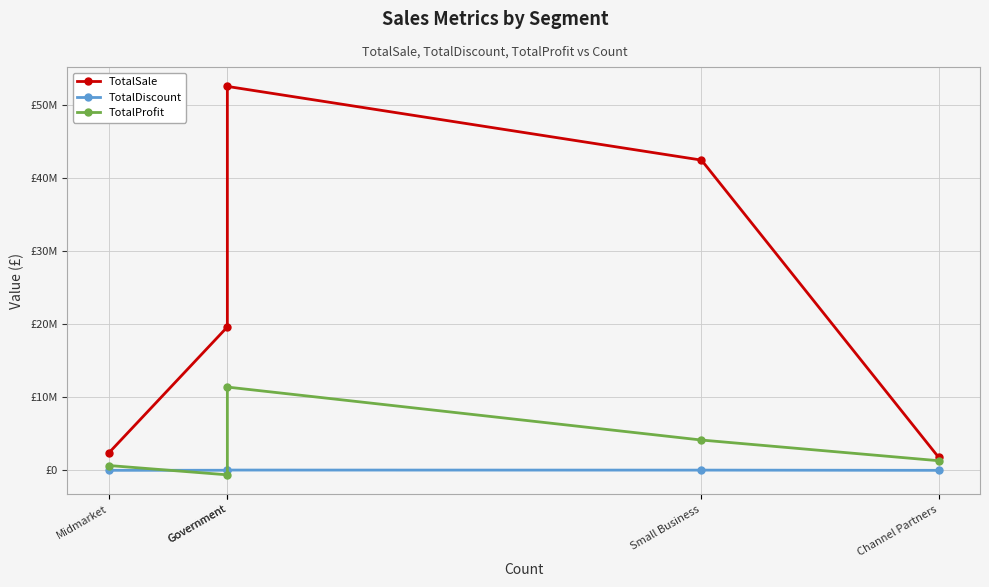

How many values in the TotalDiscount series are below 12500?

2